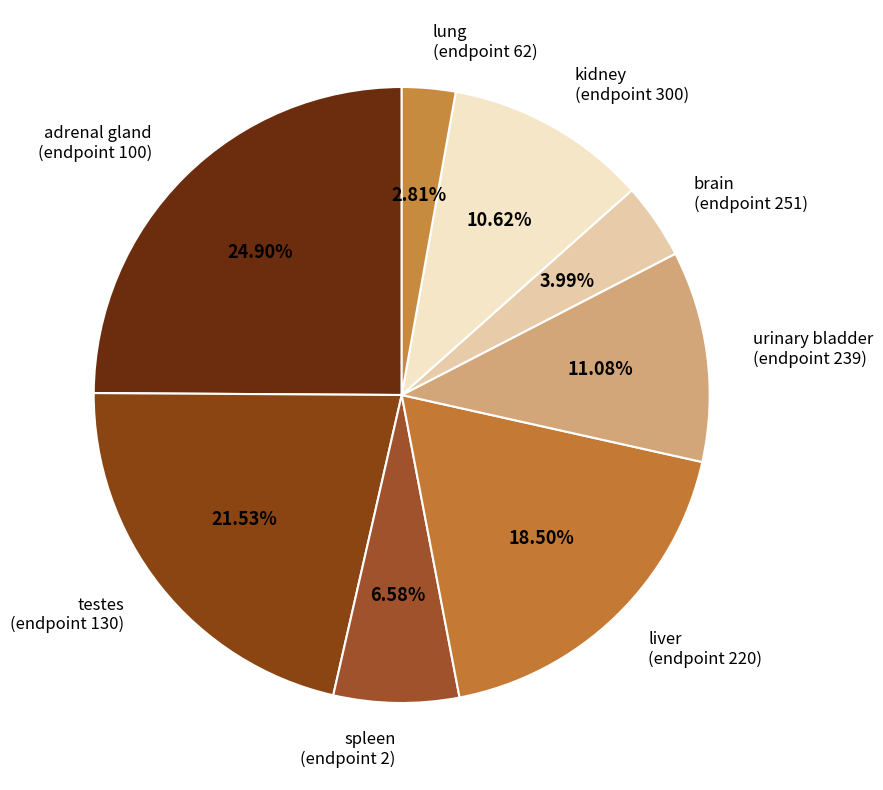

Do adrenal gland (endpoint 100) and urinary bladder (endpoint 239) together represent more than half of the pie?

No